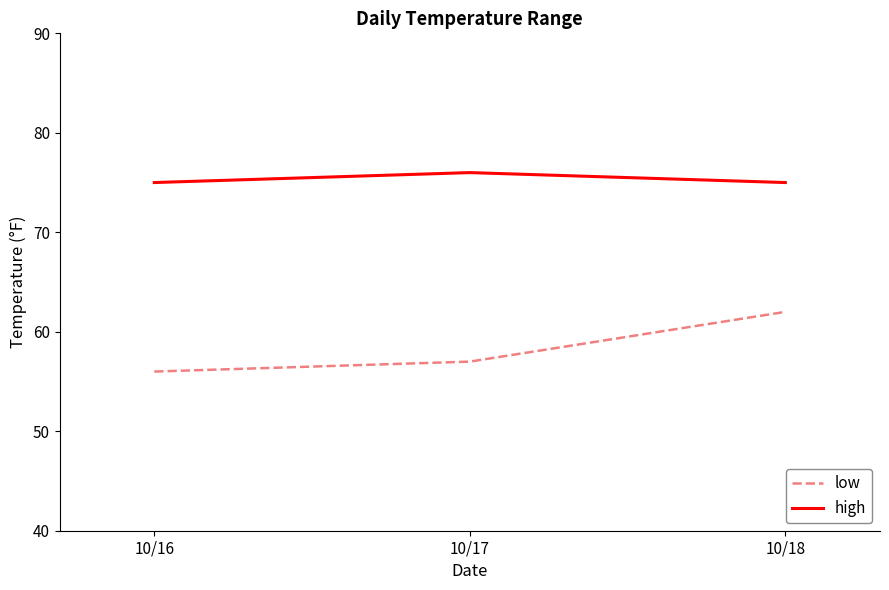

How many distinct data groups are displayed?

2